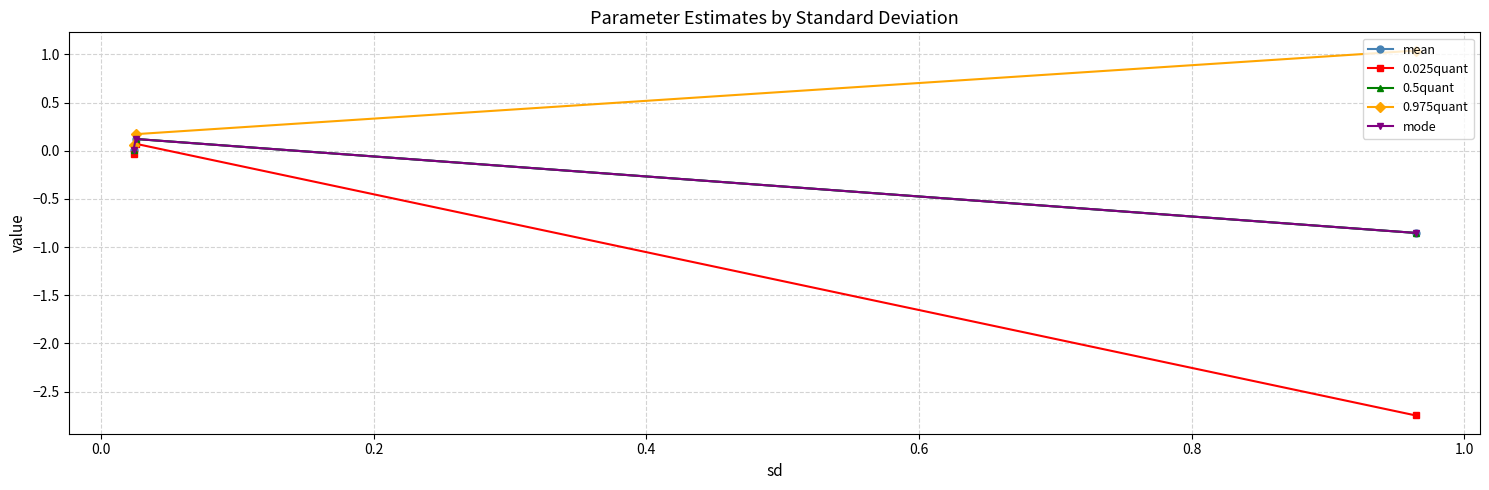

What is the greatest value displayed?

1.0